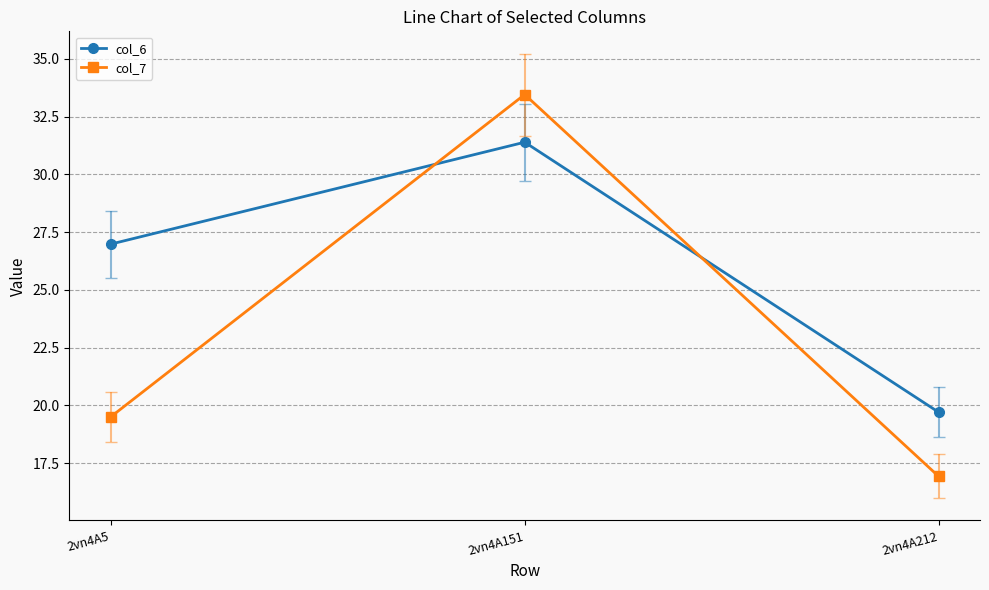

Which series changed the most between 2vn4A5 and 2vn4A151?

col_7